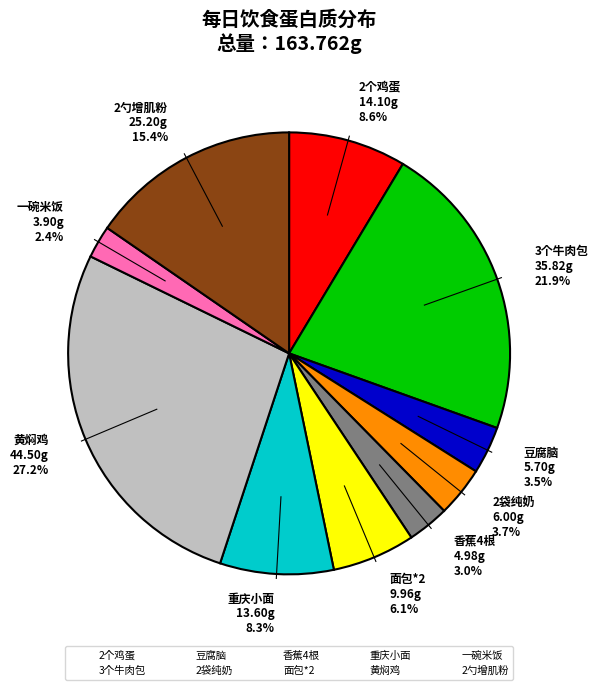

Is it true that 3个牛肉包 is 10% of the pie?

False